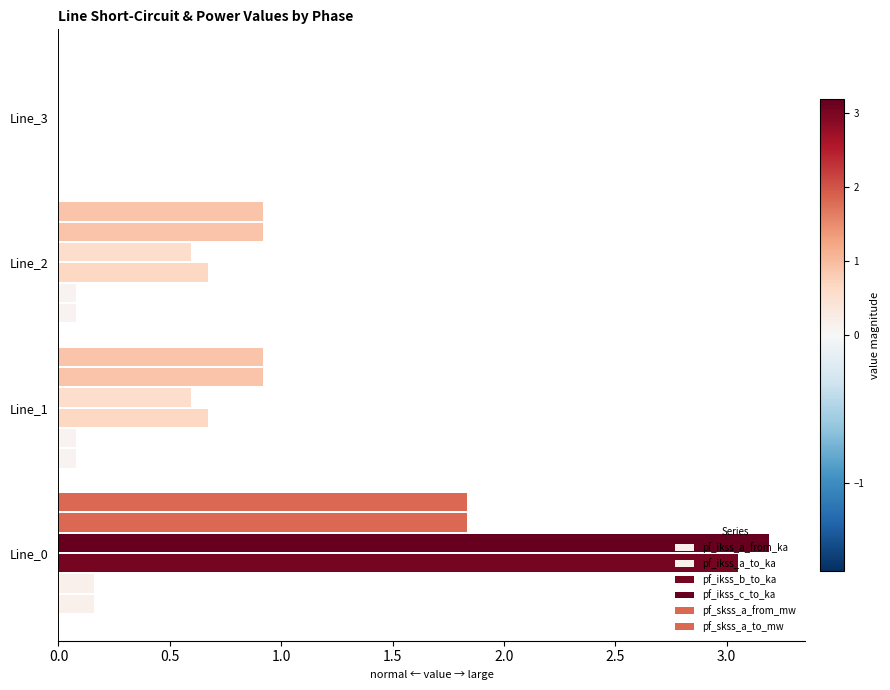

How many data points does each series have?

4